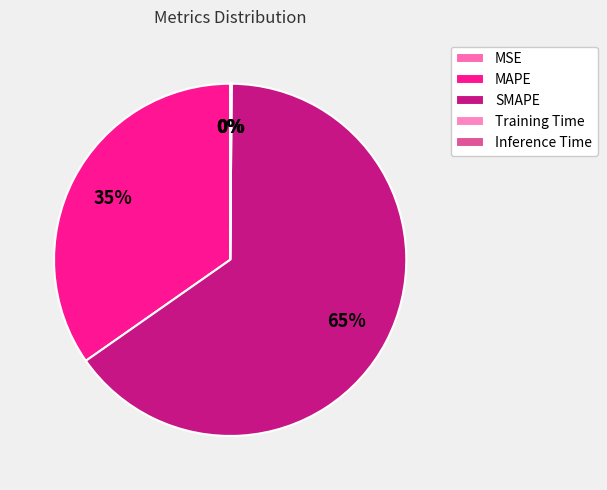

Which slice is the smallest?

MSE